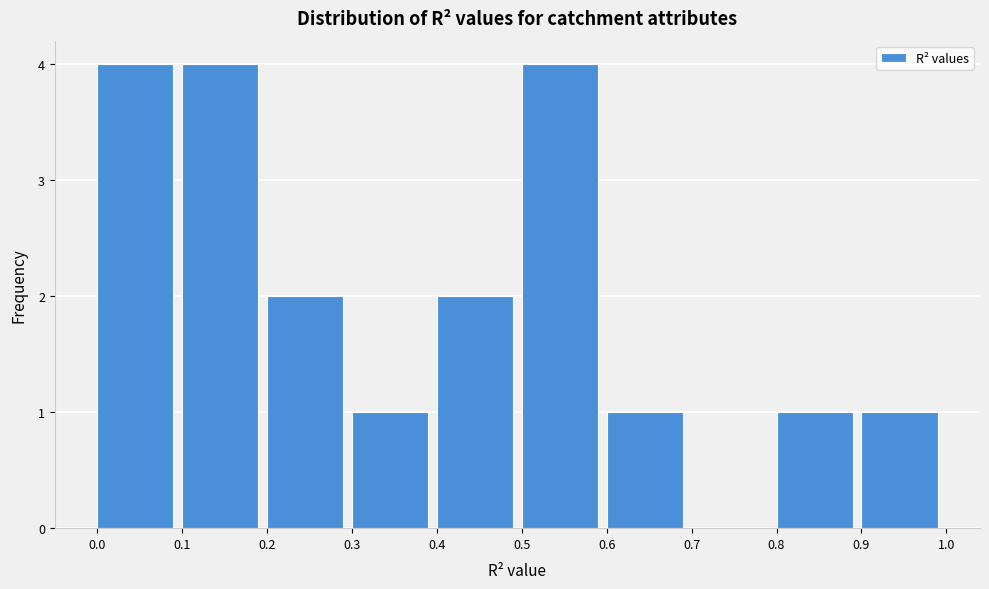

What is the height of the bar covering 0.9 to 1.0 on the x-axis? The values are not printed on the chart, so give them approximately, as read against the axis.

1